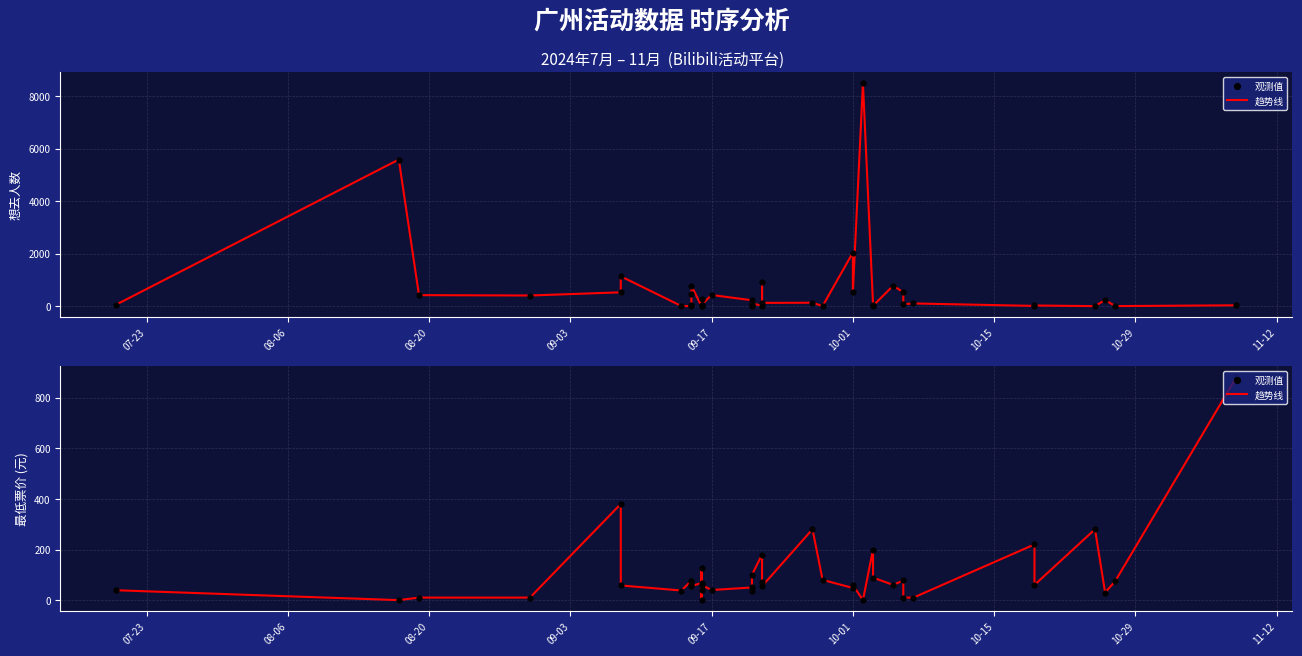

Which series has the largest total across all categories?

趋势线